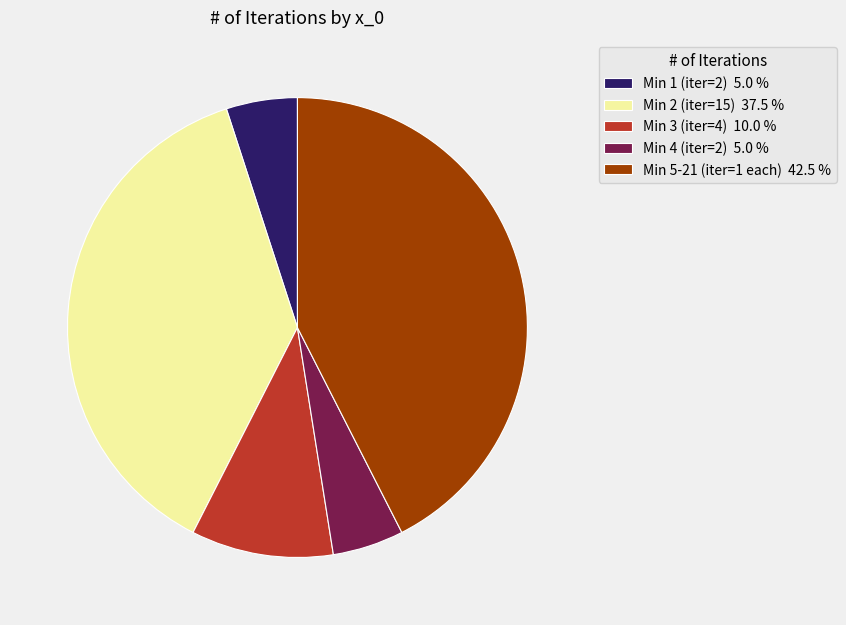

Does any single category account for the majority?

No